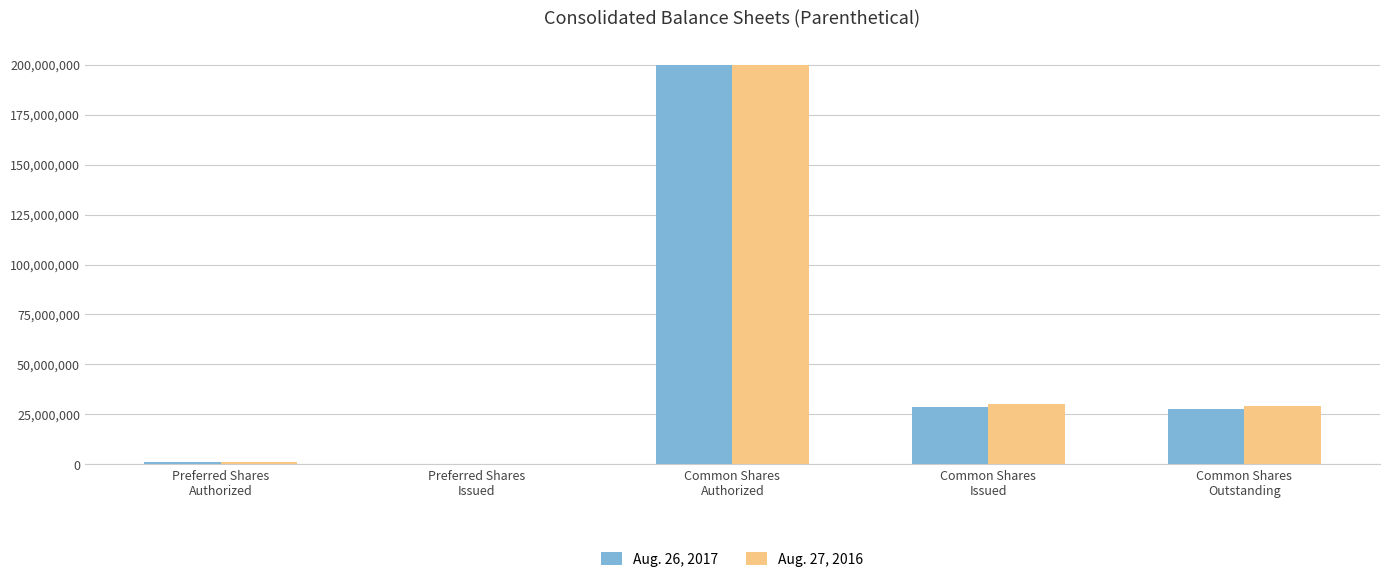

Is it true that Aug. 27, 2016 equals 64151460 at Preferred Shares
Issued?

False